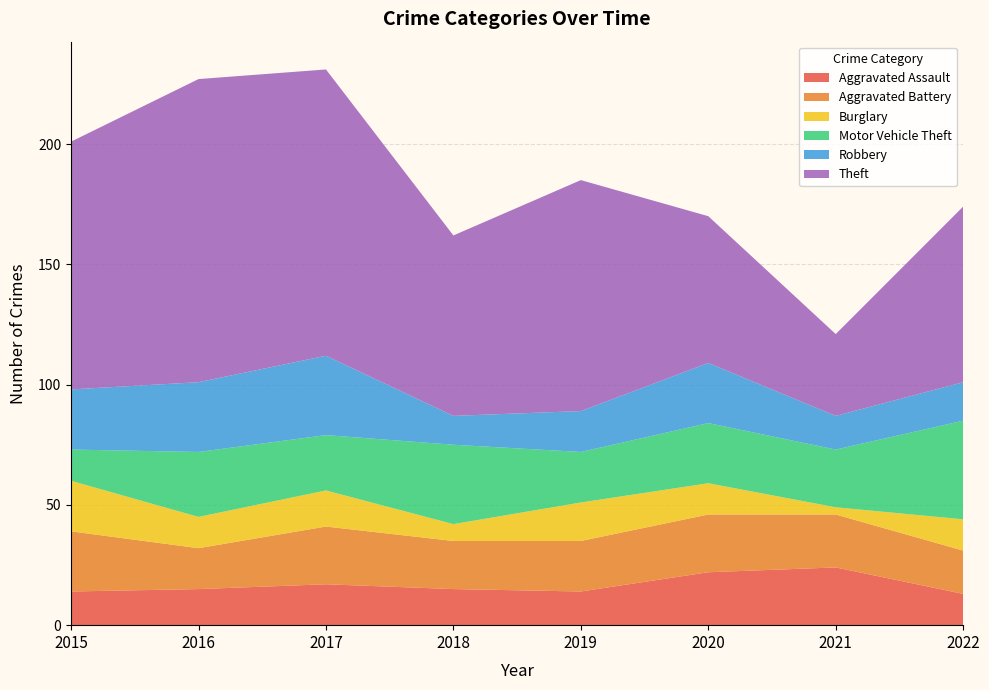

Reading left to right, transcribe all the data shown in this chart.

Aggravated Assault: 14	15	17	15	14	22	24	13
Aggravated Battery: 25	17	24	20	21	24	22	18
Burglary: 21	13	15	7	16	13	3	13
Motor Vehicle Theft: 13	27	23	33	21	25	24	41
Robbery: 25	29	33	12	17	25	14	16
Theft: 103	126	119	75	96	61	34	73